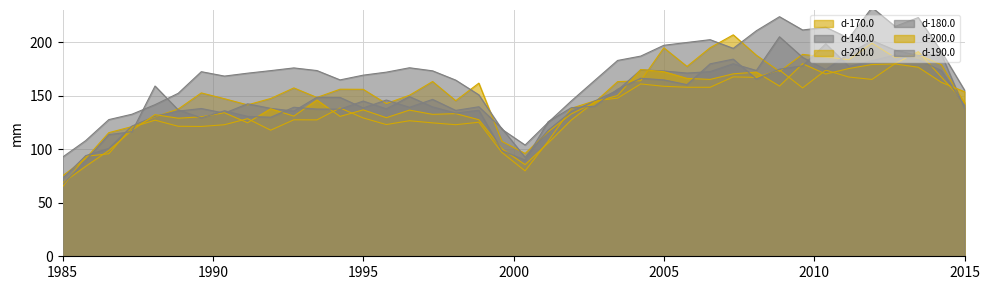

Which series has the largest total across all categories?

d-140.0